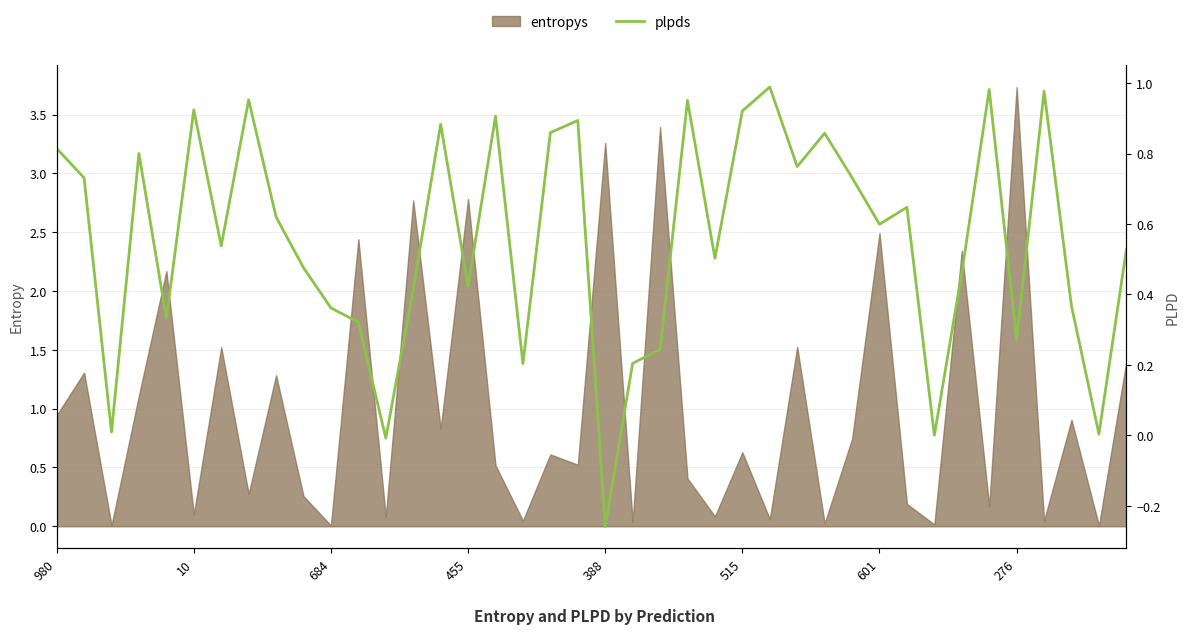

Is it true that entropys equals 3.7 at 276?

True